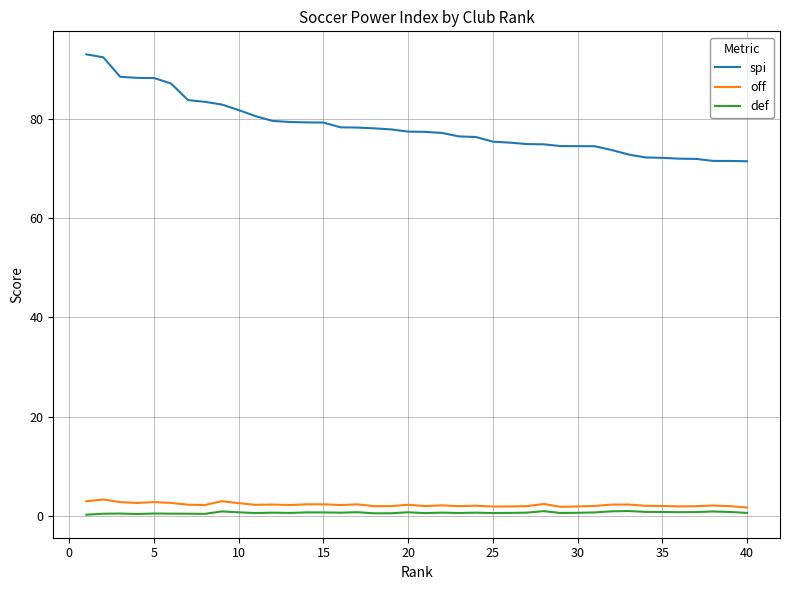

Which series has the widest spread of values?

spi